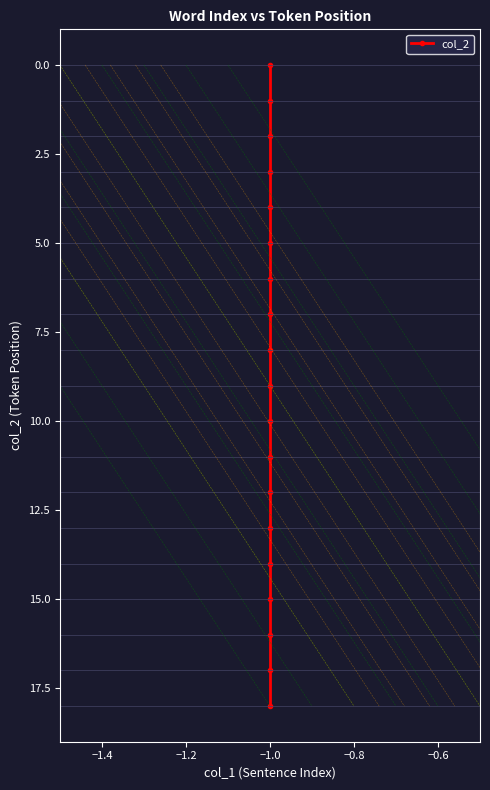

Does the chart display data point markers on the line(s)?

Yes